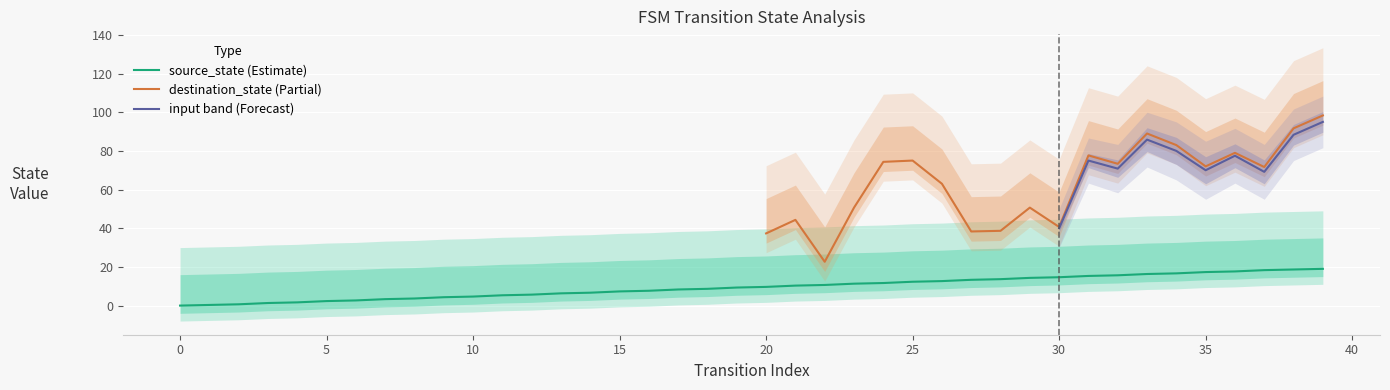

Is it true that source_state (Estimate) equals 9.7 at 20?

True